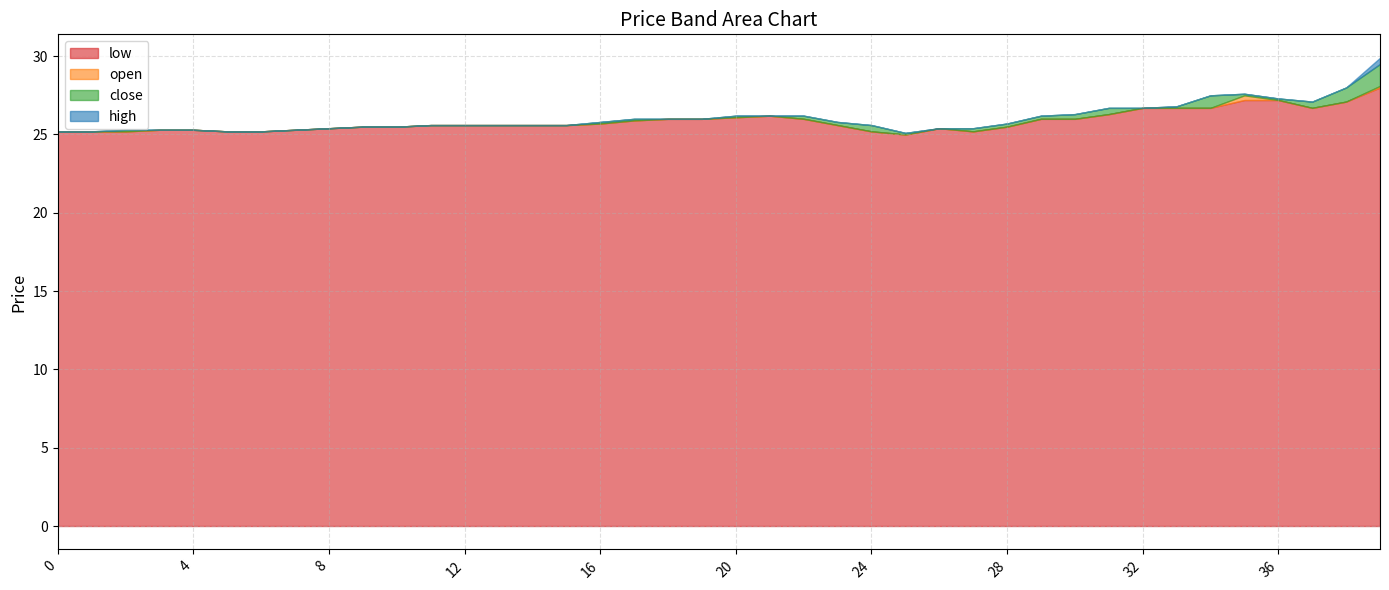

How many interior local peaks does the low series have?

2